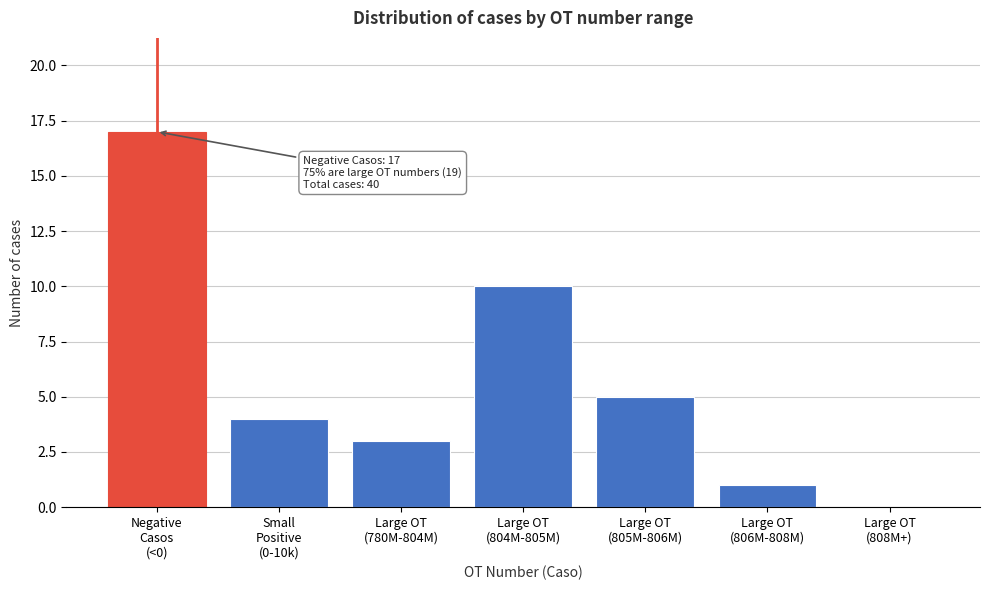

What is the sum of all values?

40